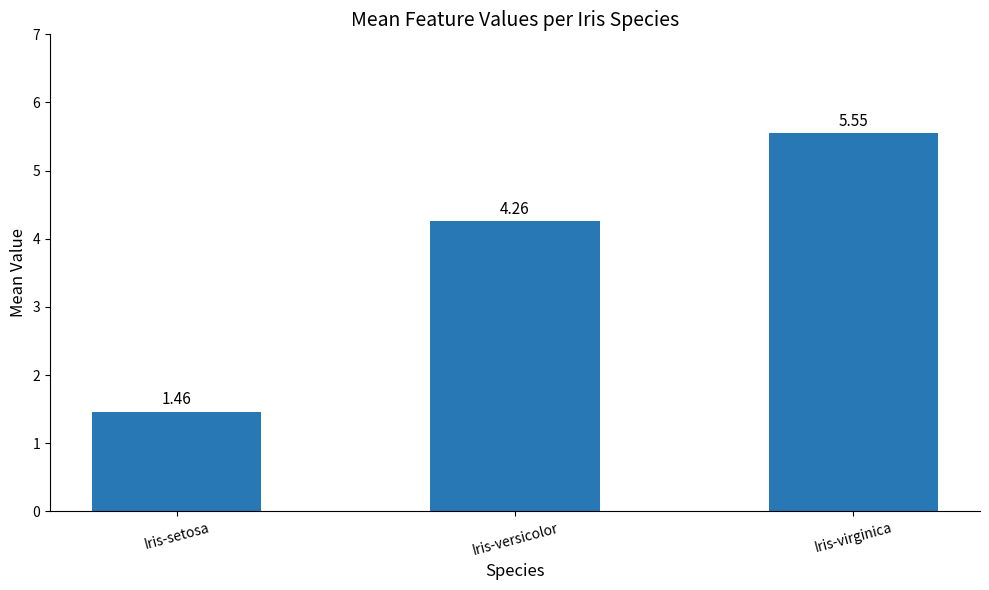

Which label corresponds to the largest value in the chart?

Iris-virginica